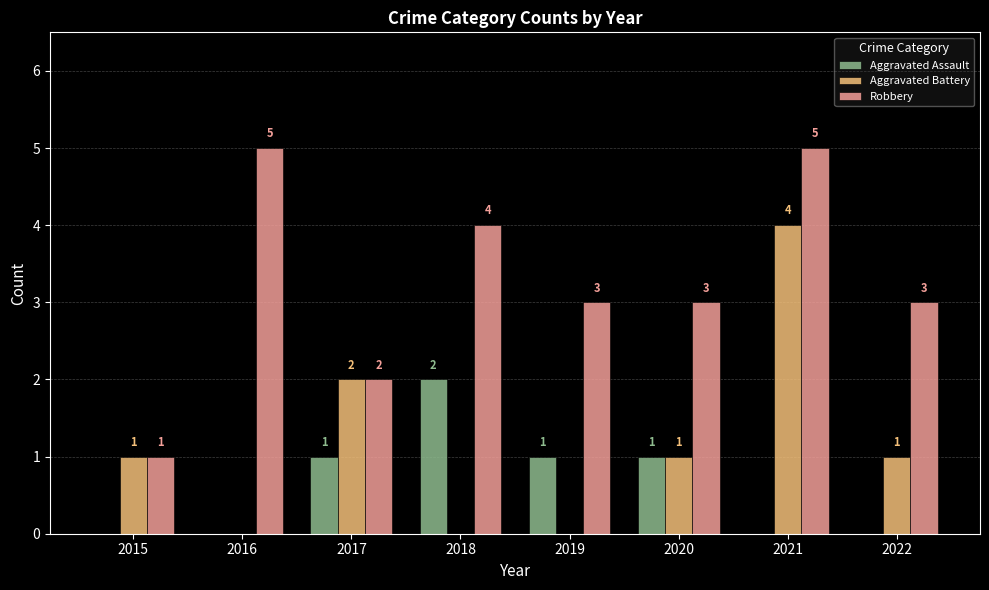

What is the maximum value shown in the chart?

5